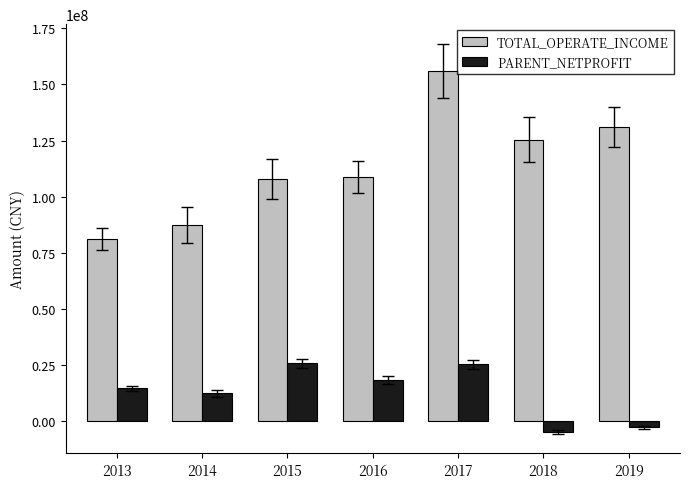

What is the total value across all series at 2014?

99769917.9